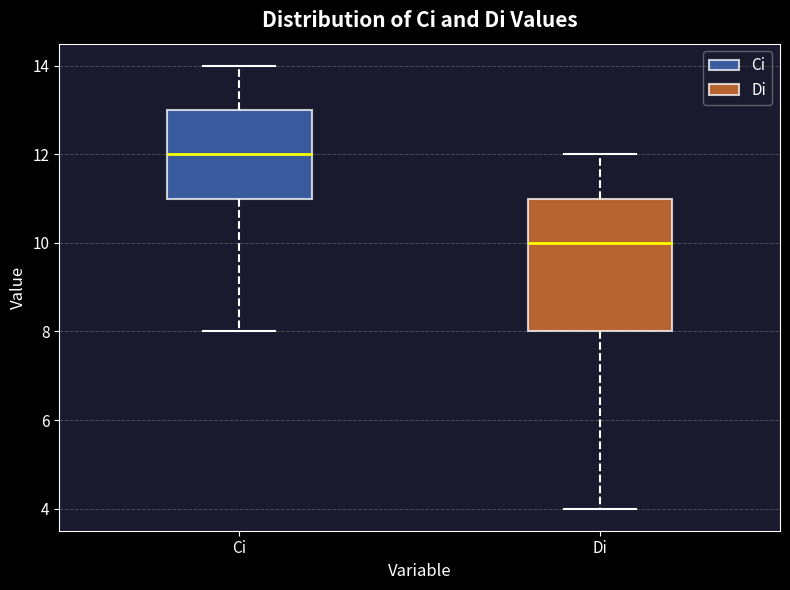

Which box is the tallest, from its lower edge to its upper edge?

Di